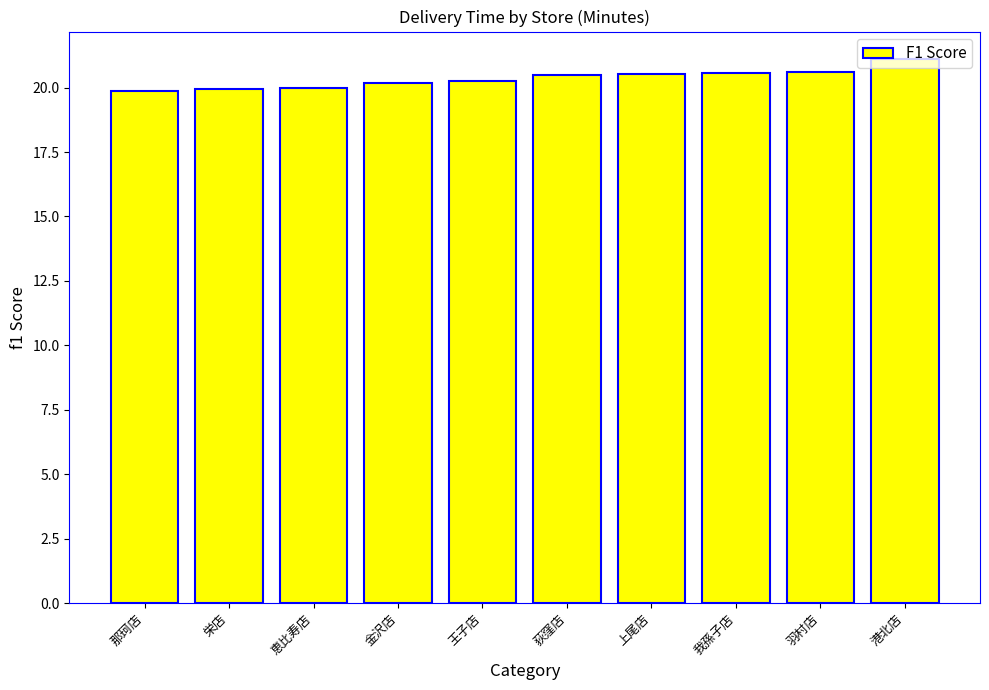

Does the chart contain any negative values?

No